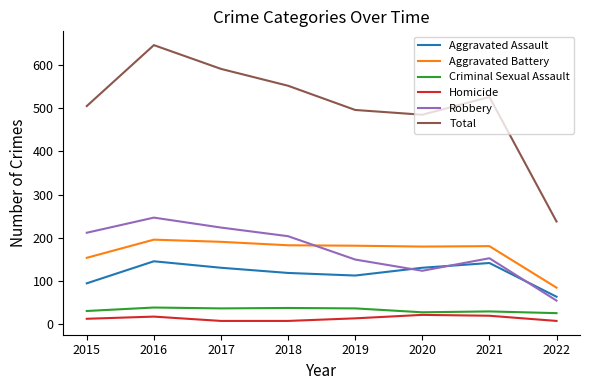

Does the chart display data point markers on the line(s)?

No